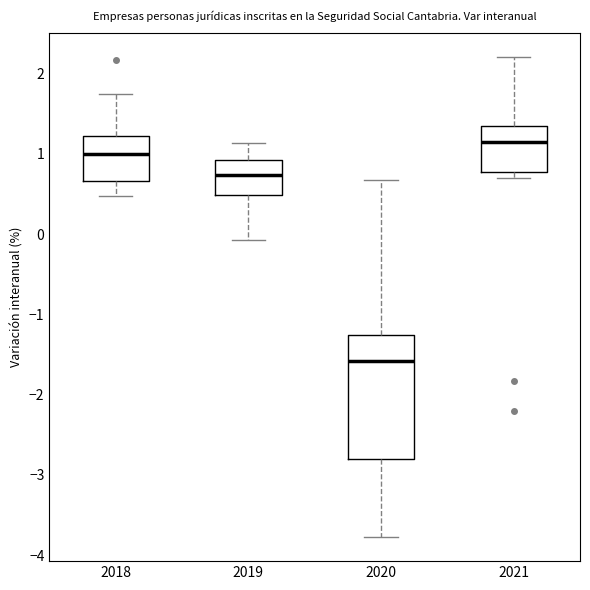

Reading left to right, transcribe this box plot: for each box, give where its median line is, the range the box spans, and where its two whiskers end, as read against the y-axis. The values are not printed on the chart, so give them approximately, as read against the axis.

2018: median 1.0, box 0.7 to 1.2, whiskers 0.5 to 1.7
2019: median 0.7, box 0.5 to 0.9, whiskers -0.1 to 1.1
2020: median -1.6, box -2.8 to -1.3, whiskers -3.8 to 0.7
2021: median 1.2, box 0.8 to 1.4, whiskers 0.7 to 2.2